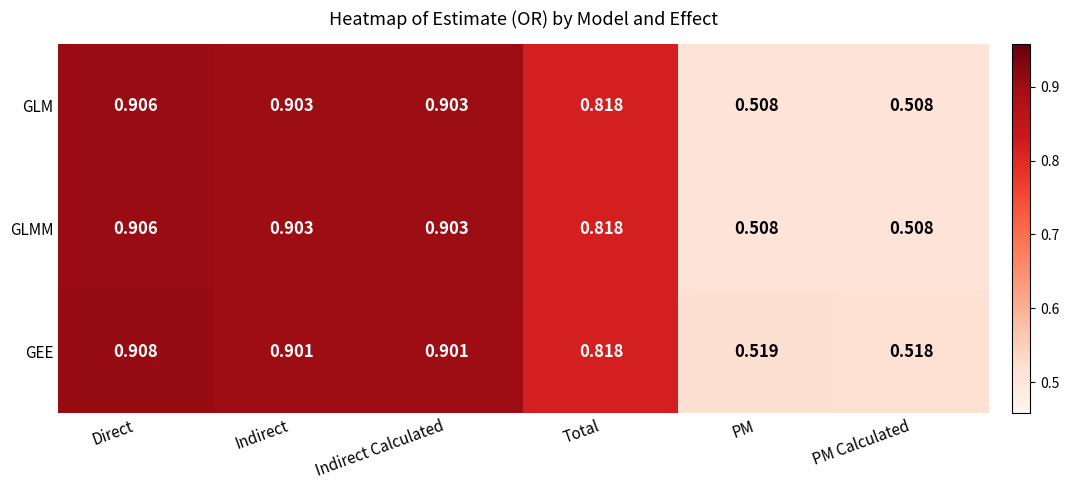

Is the value of GLM at Indirect Calculated greater than the value of GLMM at PM Calculated?

Yes